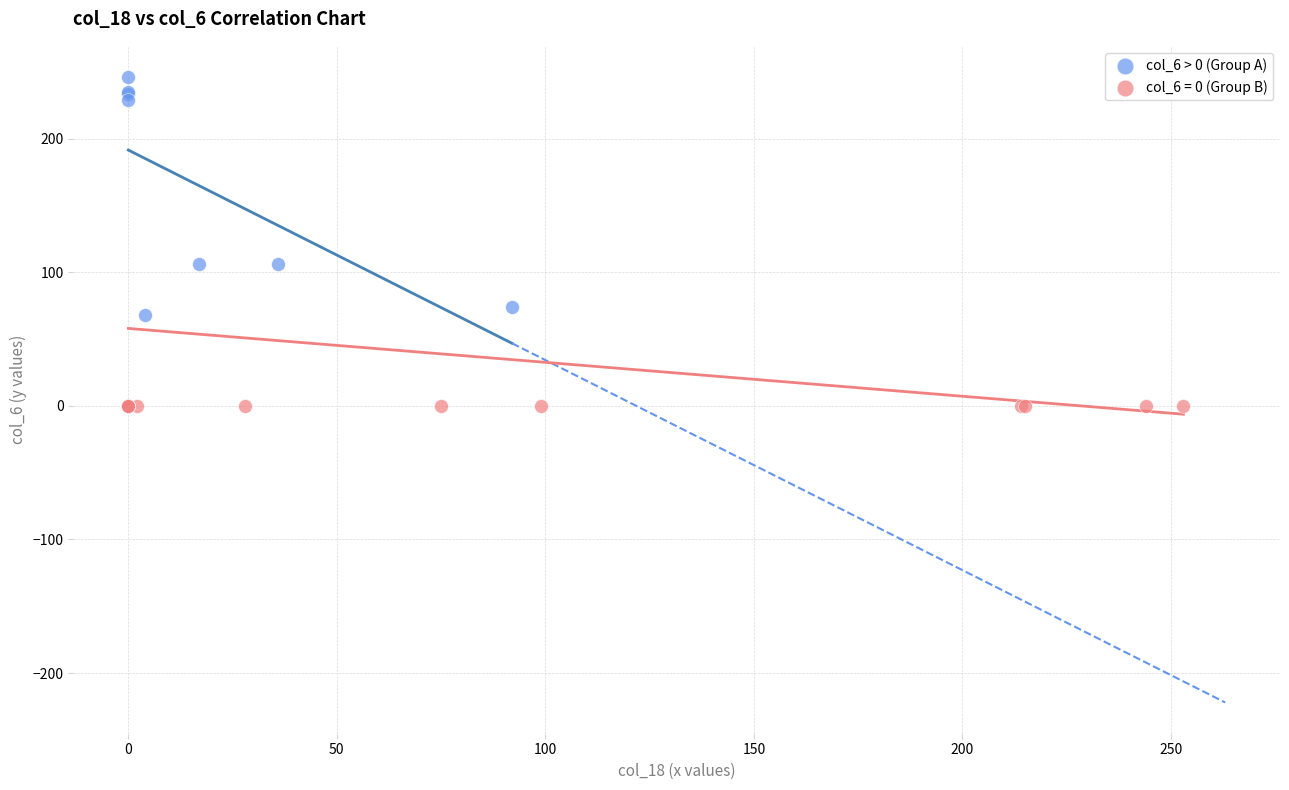

Which series reaches the minimum Y coordinate?

col_6 = 0 (Group B)